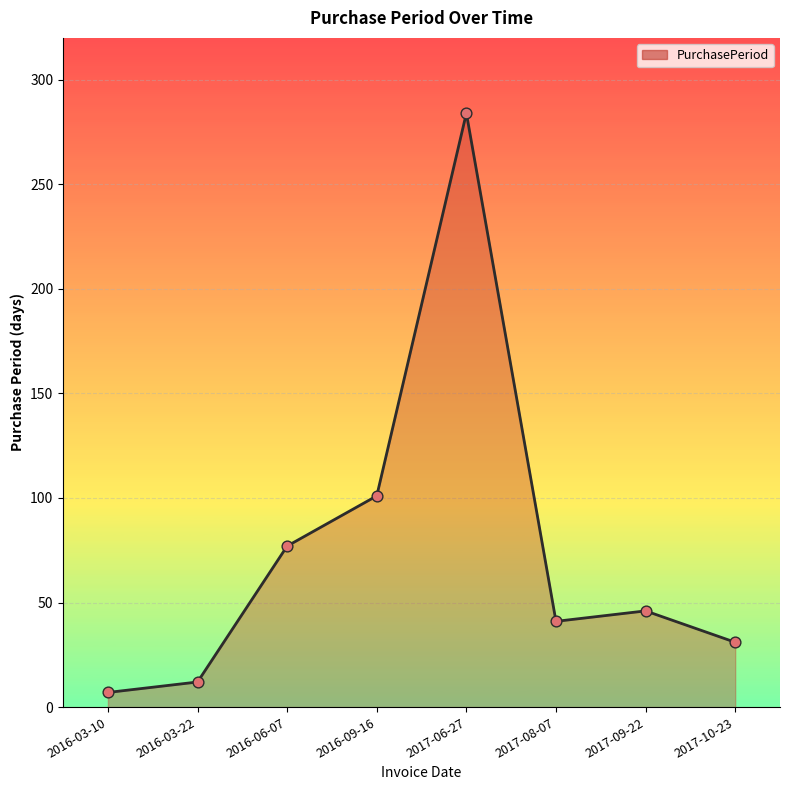

What is the ratio of the value at 2016-06-07 to the value at 2017-09-22?

1.7